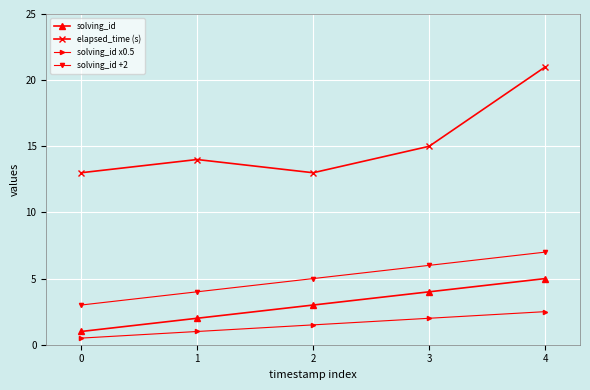

How many solving_id x0.5 values are between 1 and 2?

3